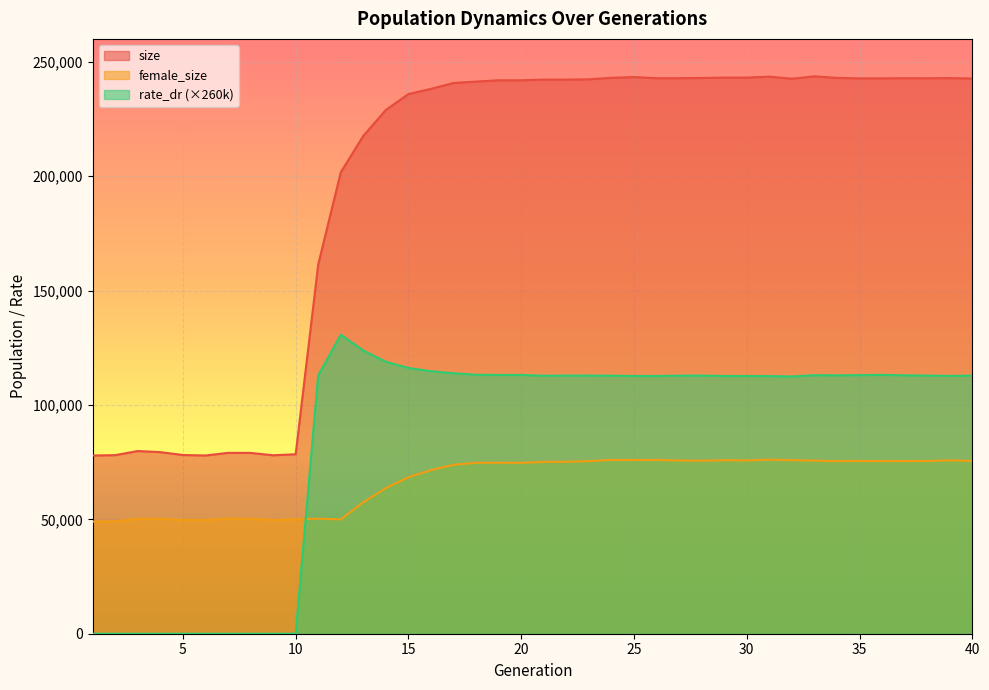

True or false: size and rate_dr intersect in this chart.

False